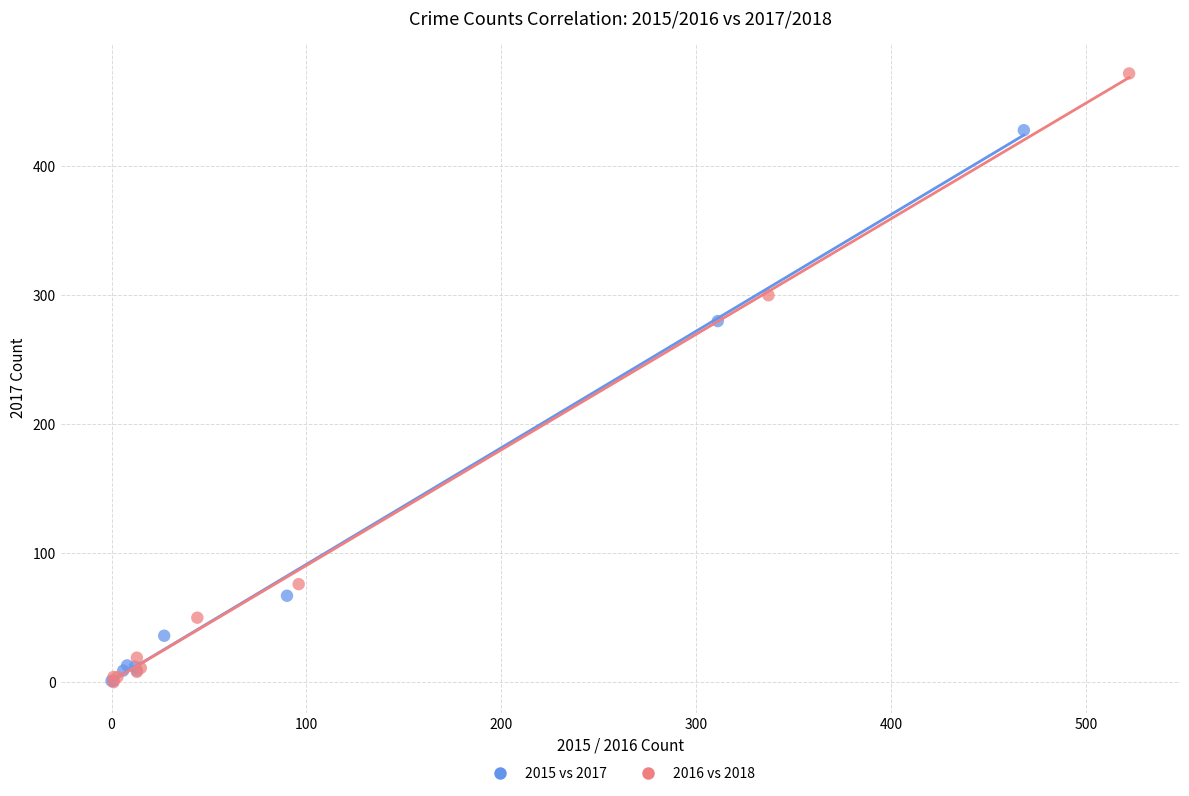

Which series reaches the maximum Y coordinate?

2016 vs 2018